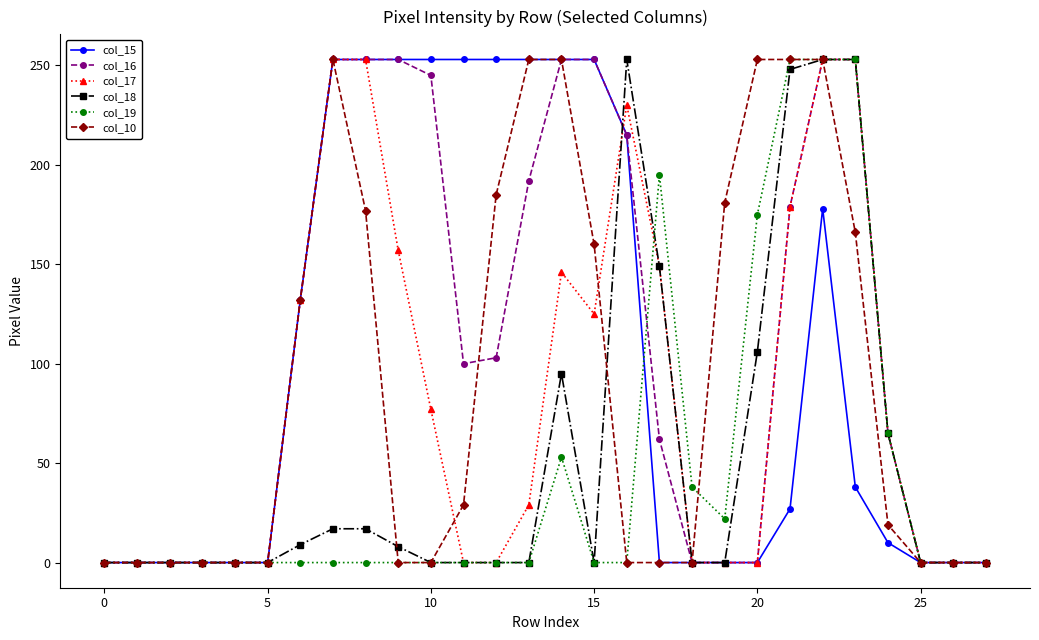

True or false: col_17 has more than 0 interior local peaks.

True